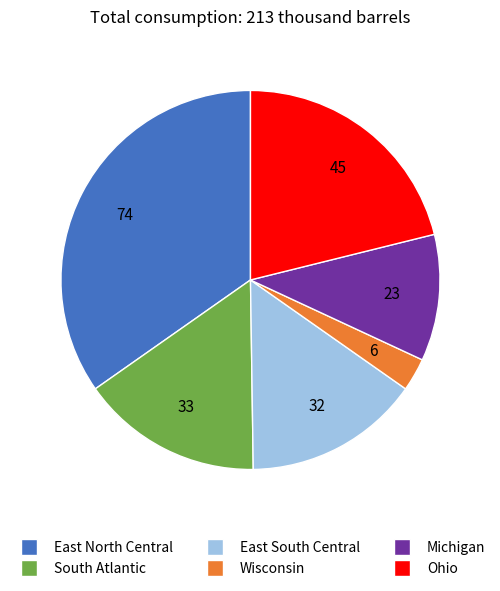

True or false: Wisconsin accounts for 8% of the total.

False